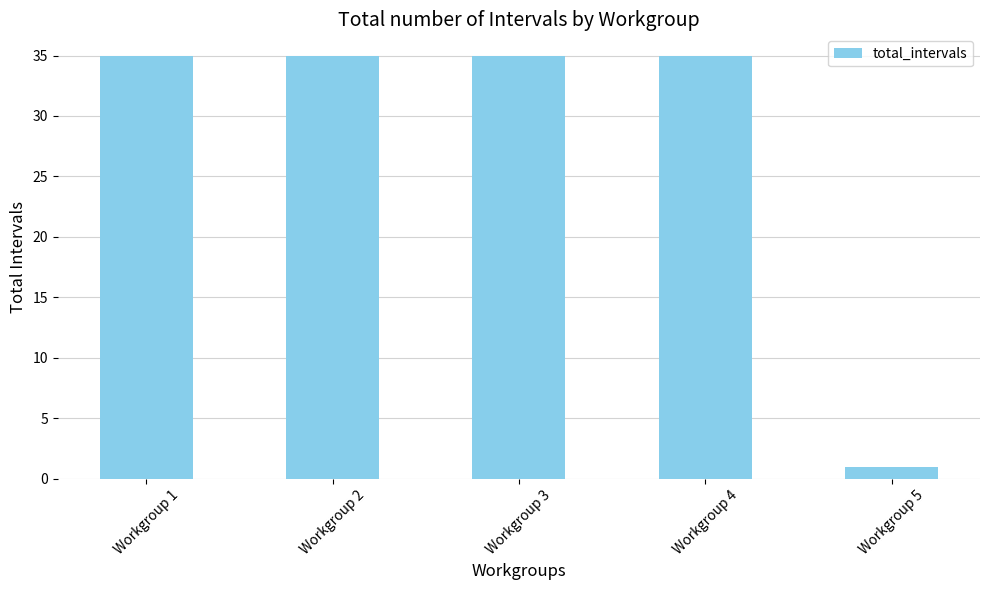

What is the difference between the maximum and minimum values?

34